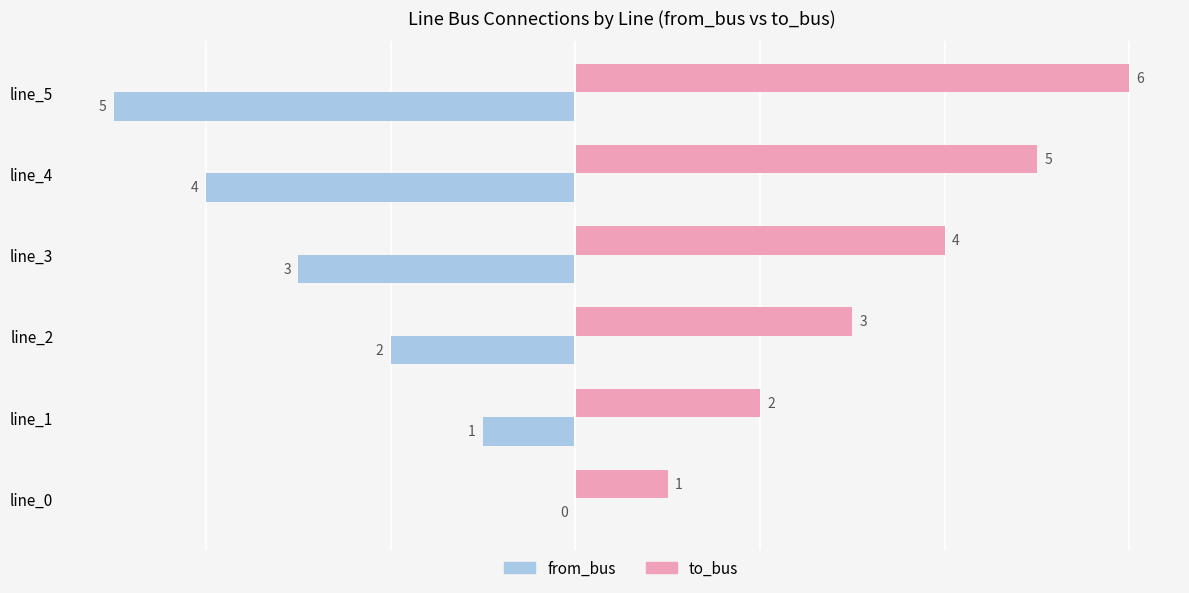

Read the to_bus value at line_5.

6